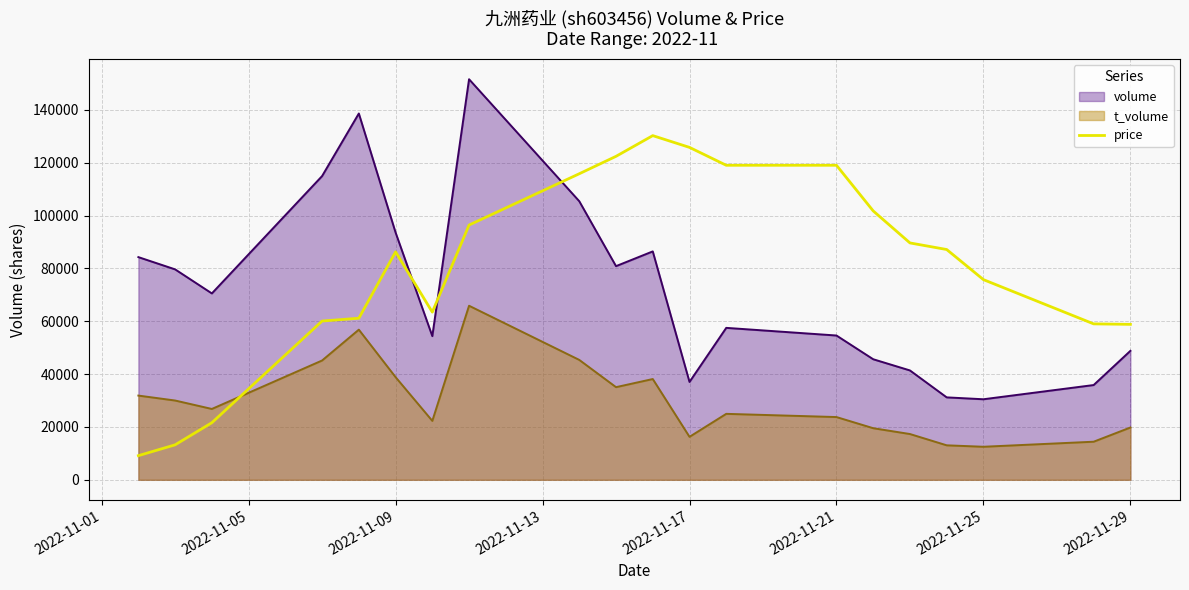

Rank the series by their average value, from highest to lowest.

price, volume, t_volume